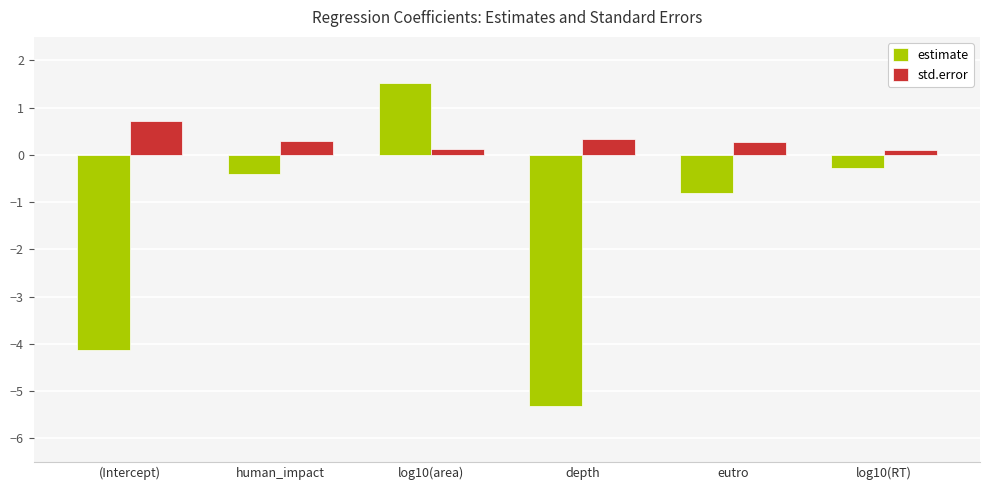

How many data points in estimate are above 0?

1